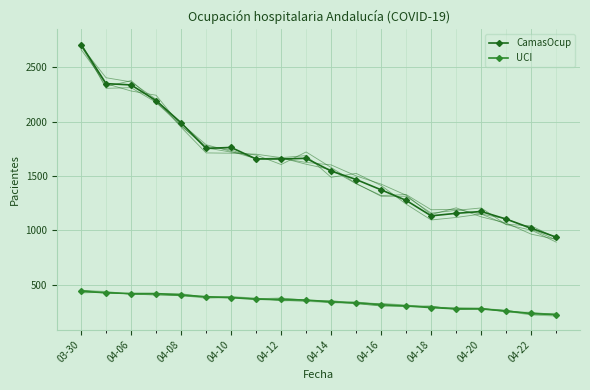

True or false: UCI and CamasOcup cross at least once.

False